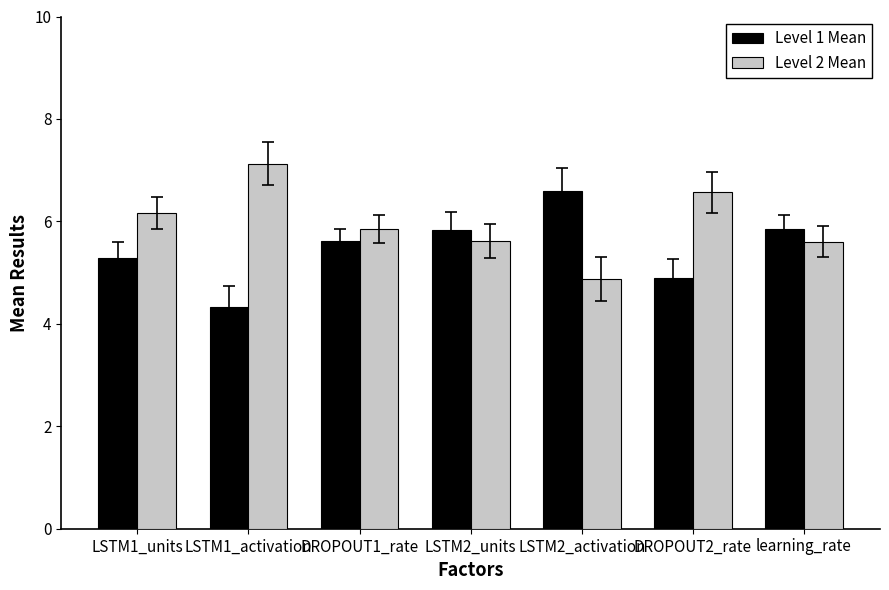

How many bars are there in total?

14